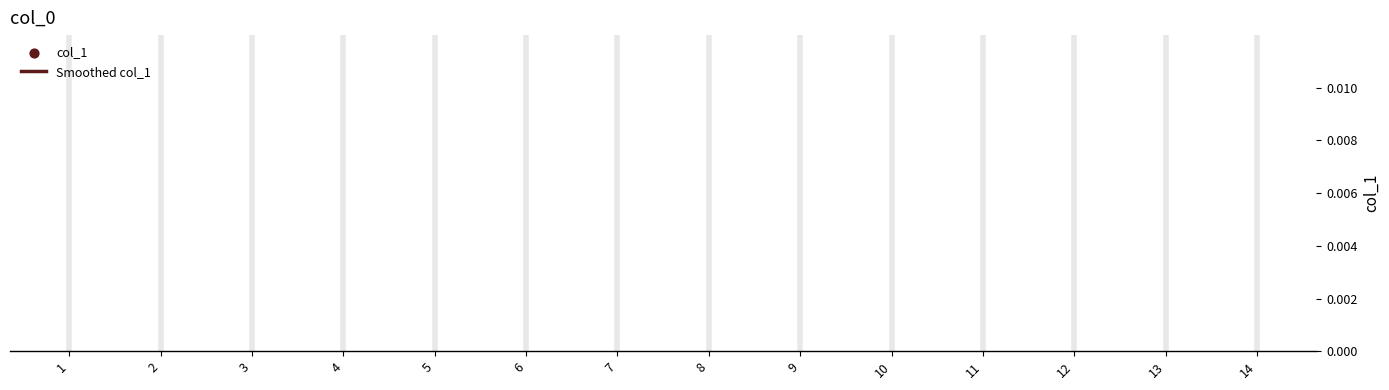

Which series has the largest total across all categories?

Smoothed col_1